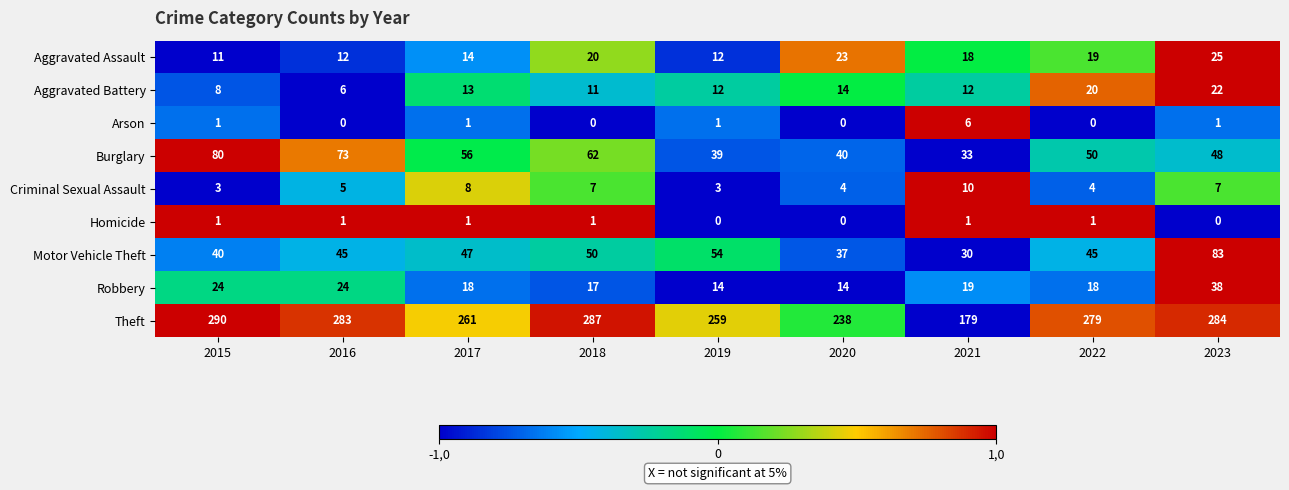

At which category does the chart reach its peak across all series?

2015